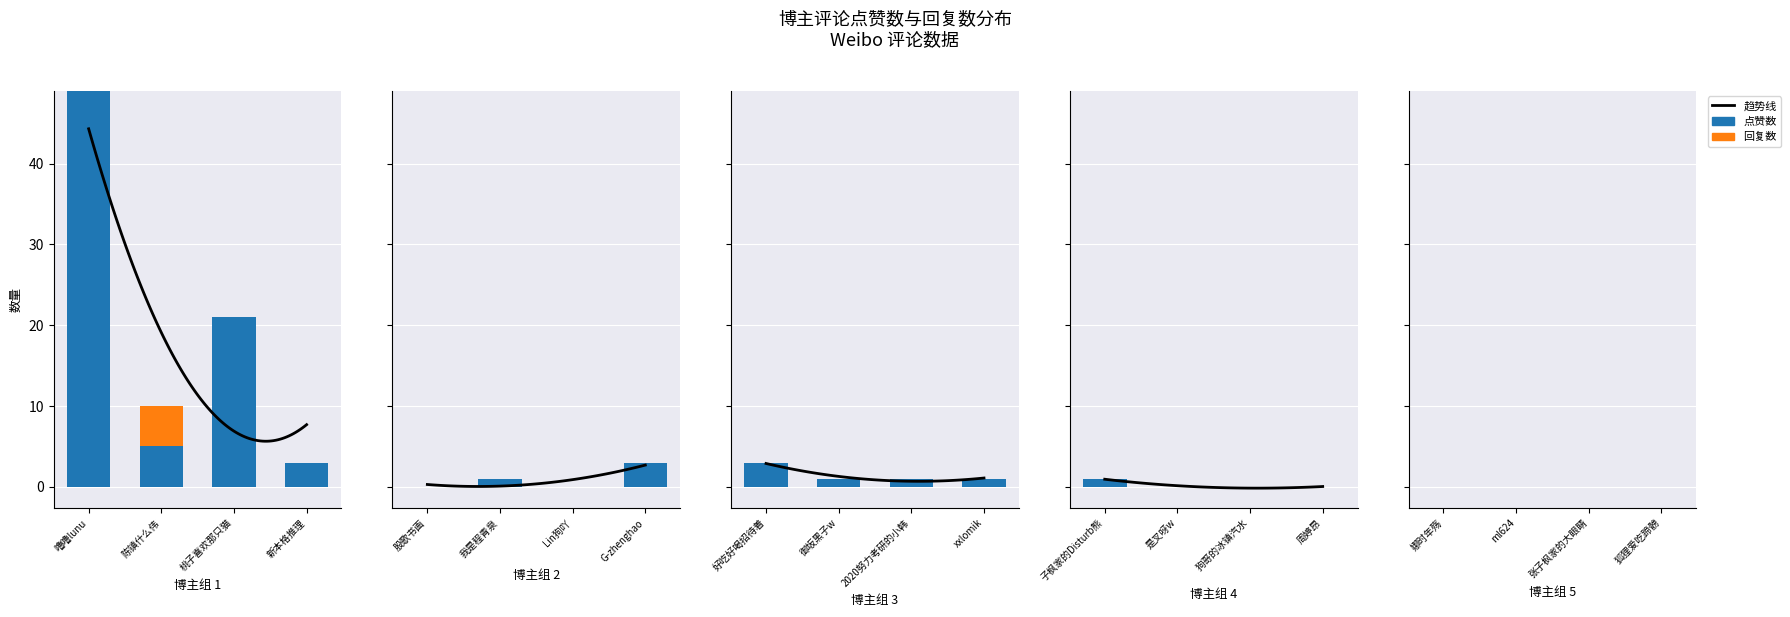

Reading right to left, list all the values displayed in this chart.

点赞数: 0	0	0	0	0	0	0	1	1	1	1	3	3	0	1	0	3	21	5	49
回复数: 0	0	0	0	0	0	0	0	0	0	0	0	0	0	0	0	0	0	5	0